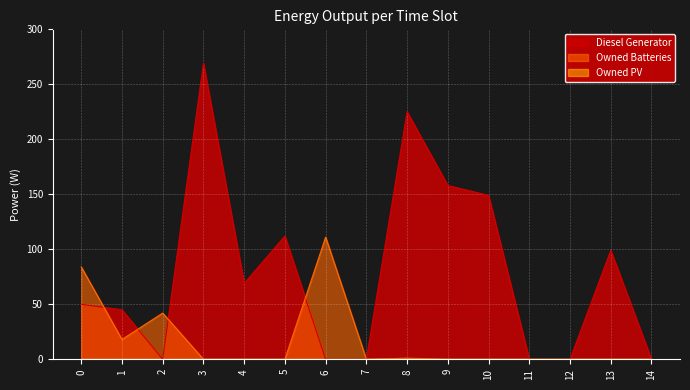

The value of Owned Batteries at 10 is -62. True or false?

False